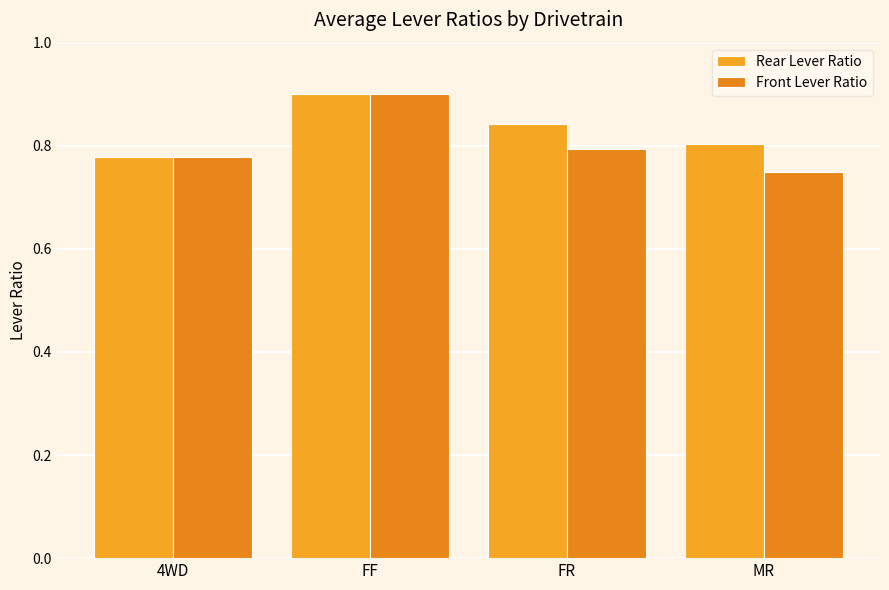

The value of Front Lever Ratio at MR is 0.5. True or false?

False